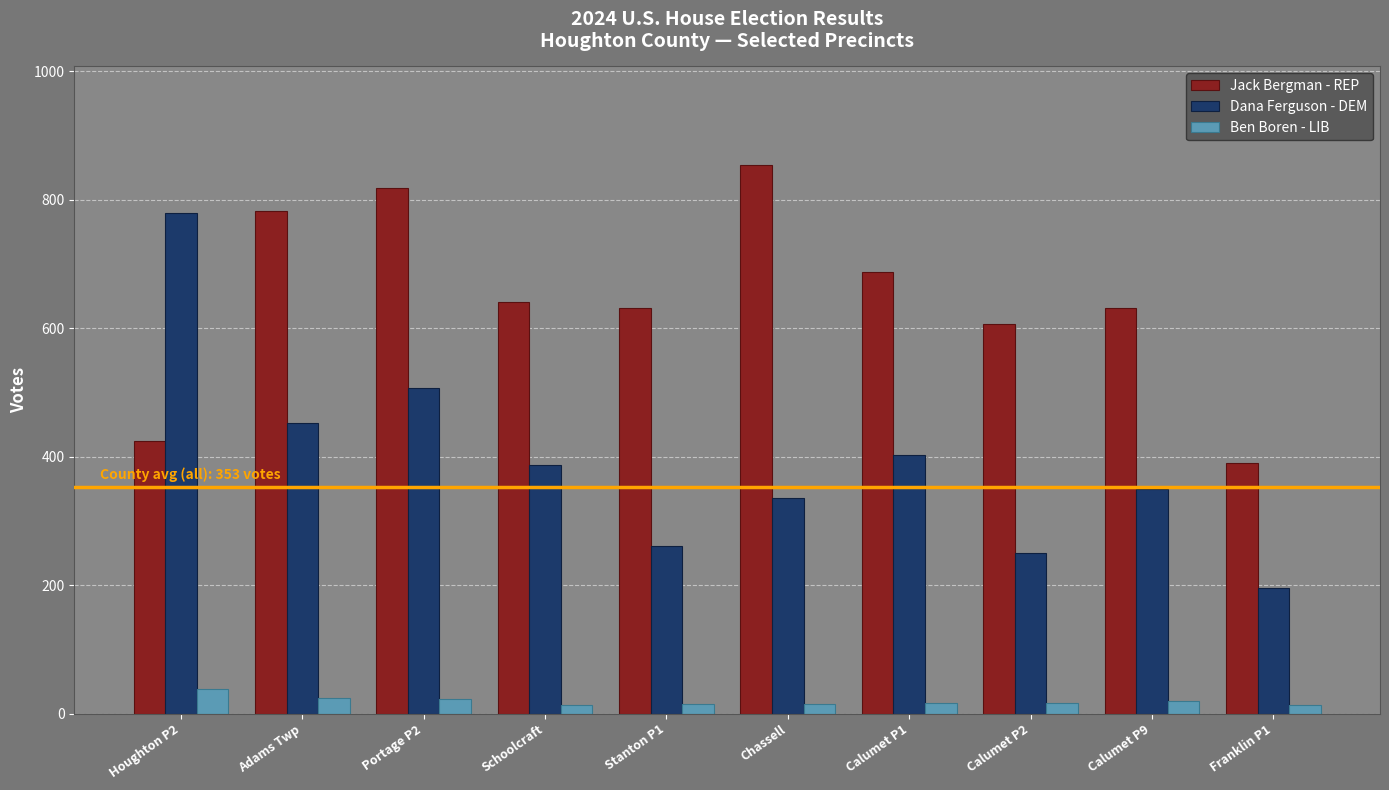

Which series has the widest spread of values?

Dana Ferguson - DEM